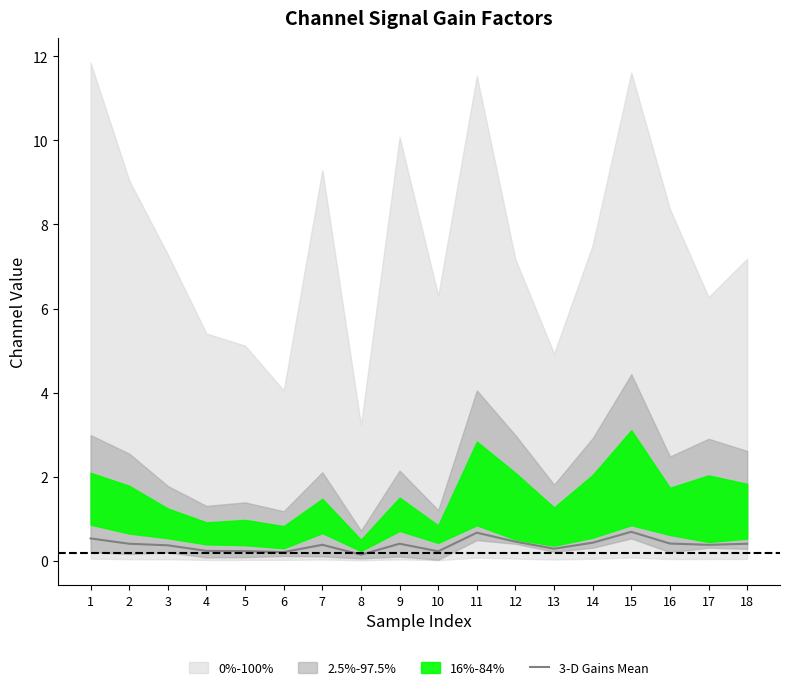

Is this an area chart (filled region under the line)?

No